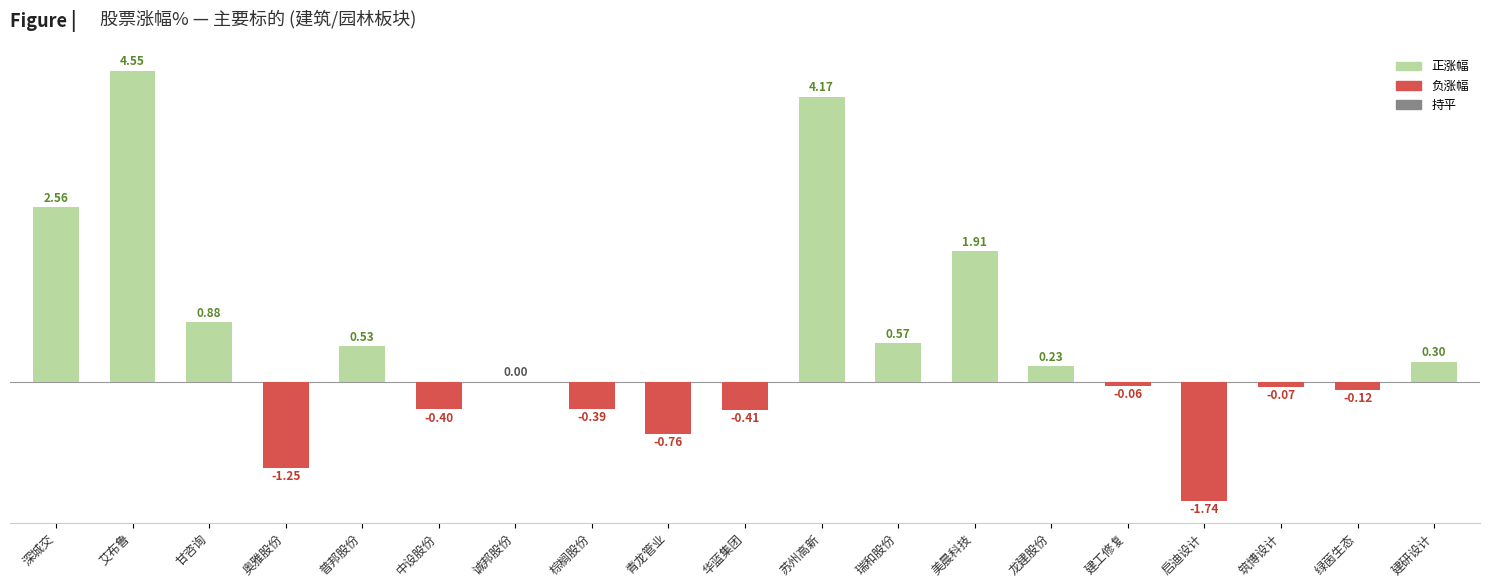

At which label is the value closest to 1?

甘咨询